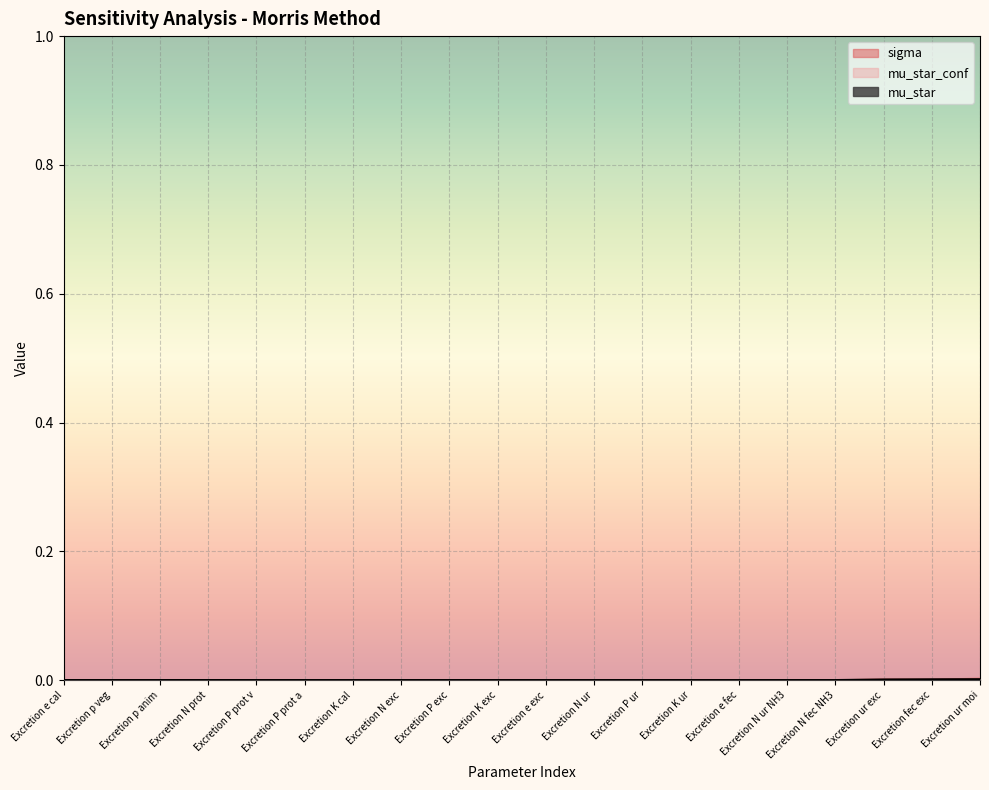

What is the label of the 9th point from the left?

Excretion P exc